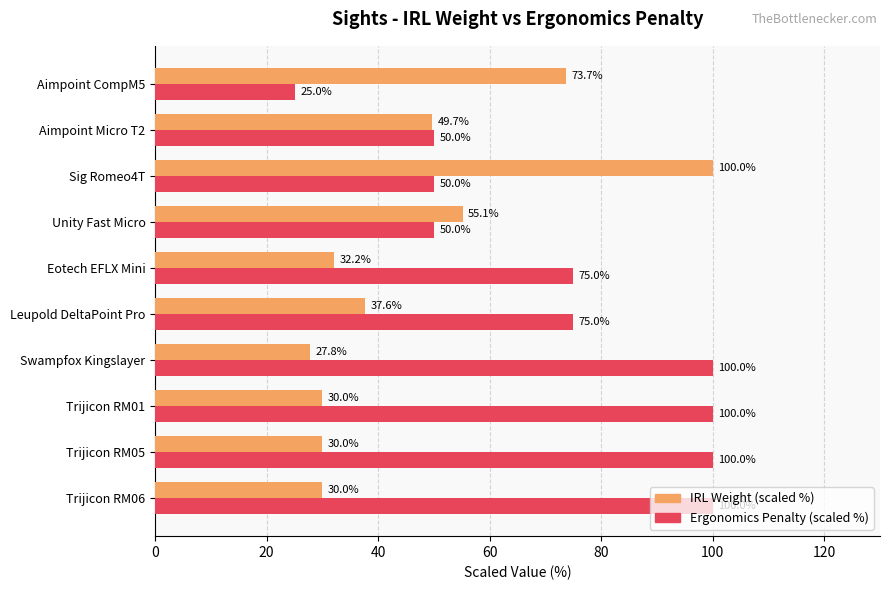

Which category has the highest value in the IRL Weight (scaled %) series?

Sig Romeo4T